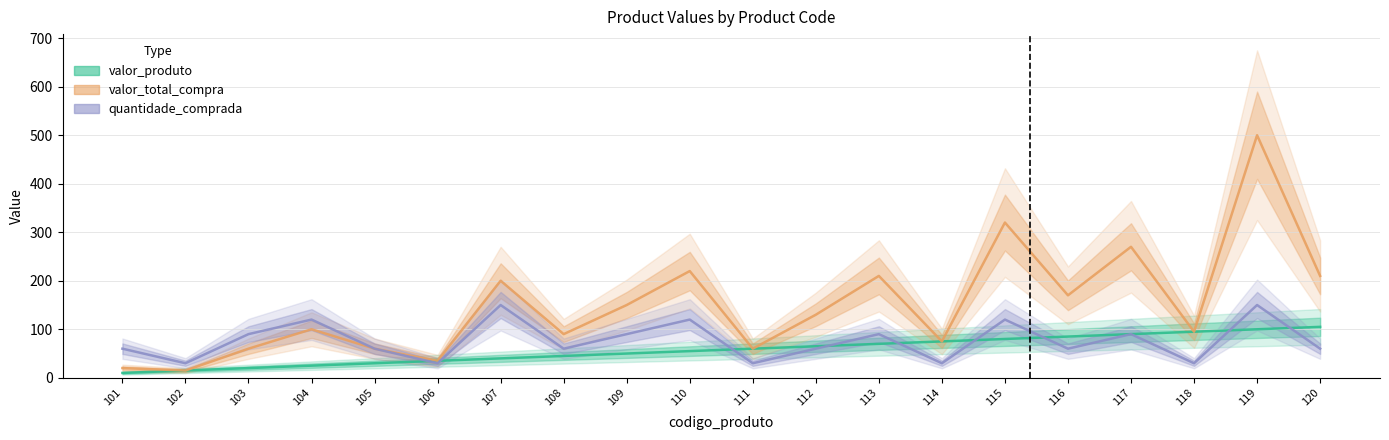

Which series has the largest range (max minus min)?

valor_total_compra